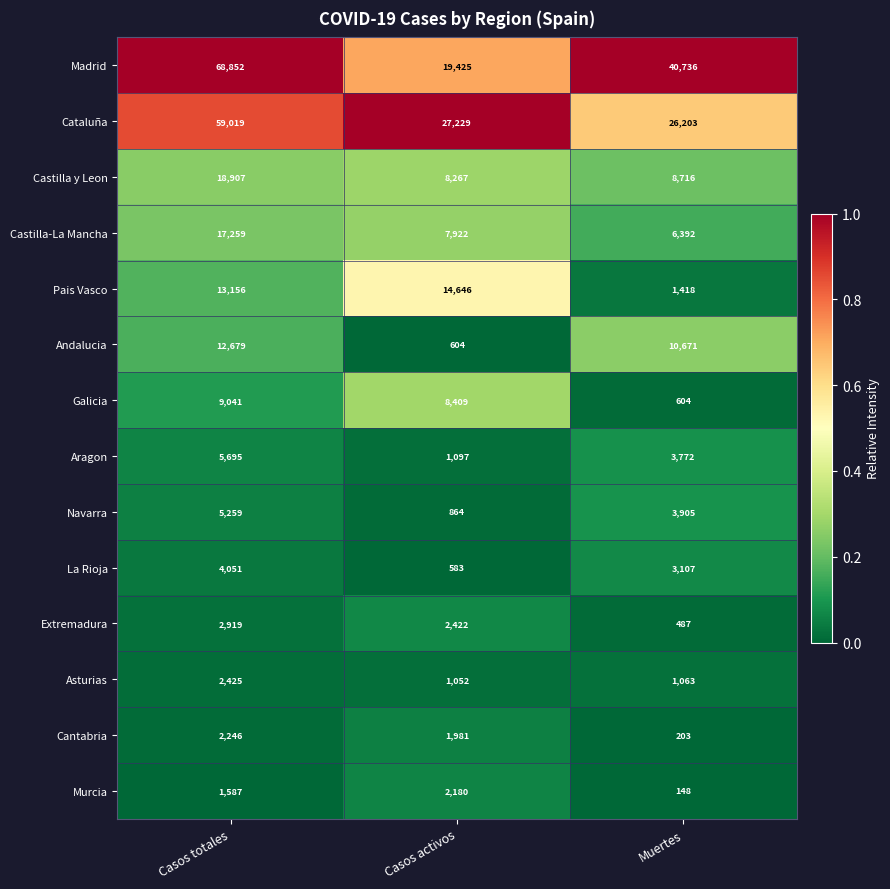

At how many categories does at least one series exceed 19848?

3